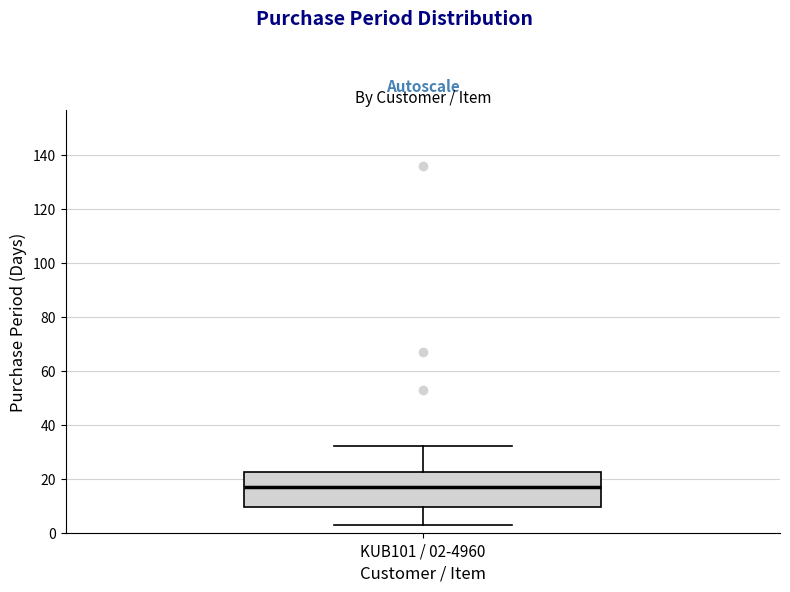

Transcribe this box plot: give where the median line is, the range the box spans, and where the two whiskers end, as read against the y-axis. The values are not printed on the chart, so give them approximately, as read against the axis.

median 18, box 10 to 22, whiskers 4 to 32